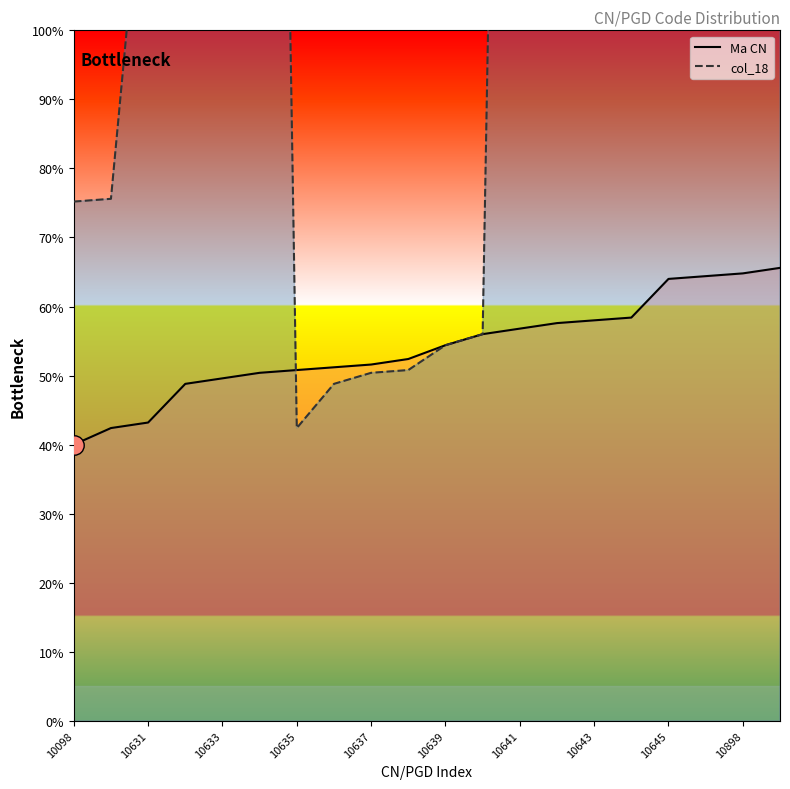

True or false: Ma CN has a value of 866 at 10632.

False